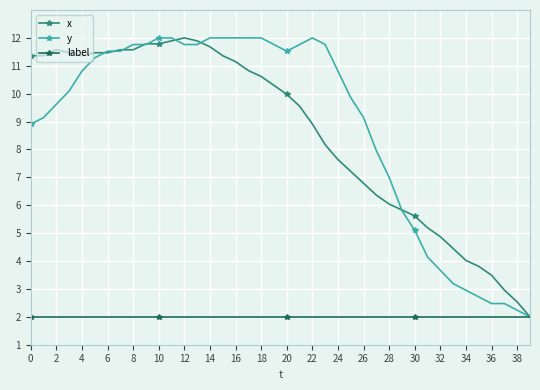

True or false: x has more than 0 interior local peaks.

True